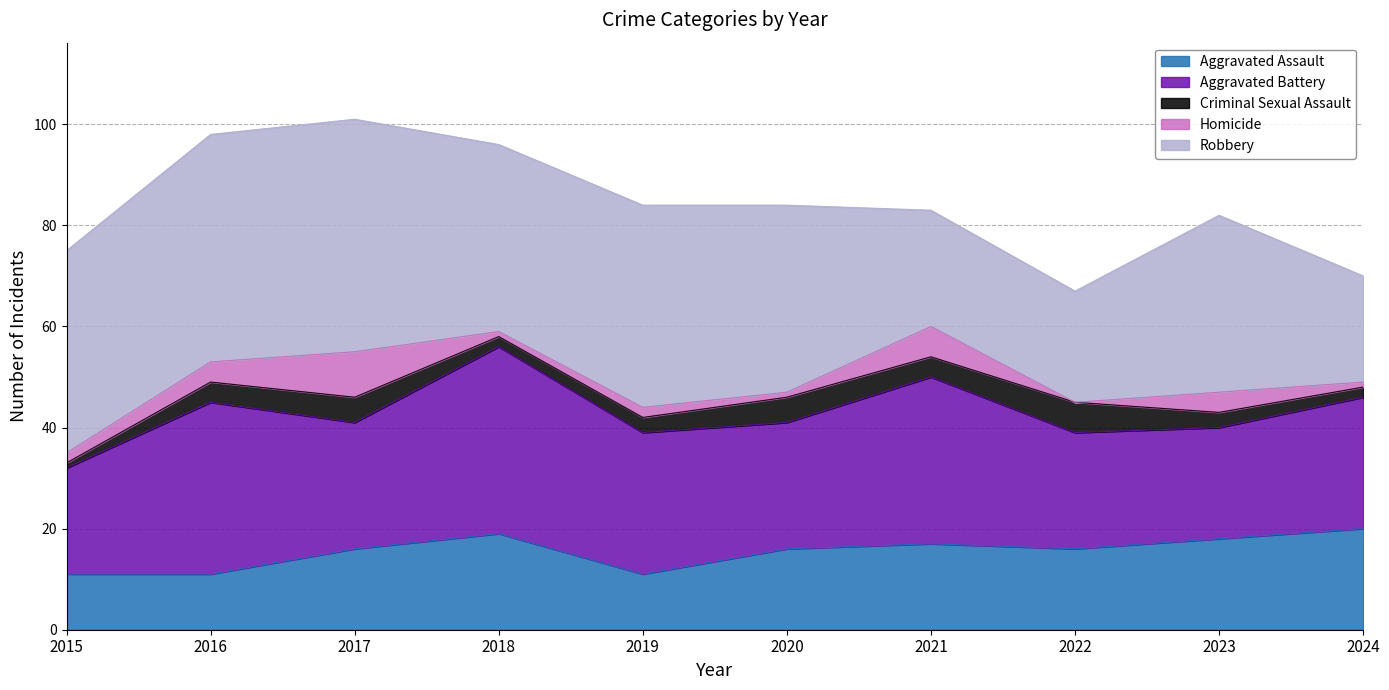

At how many categories does at least one series exceed 28?

8